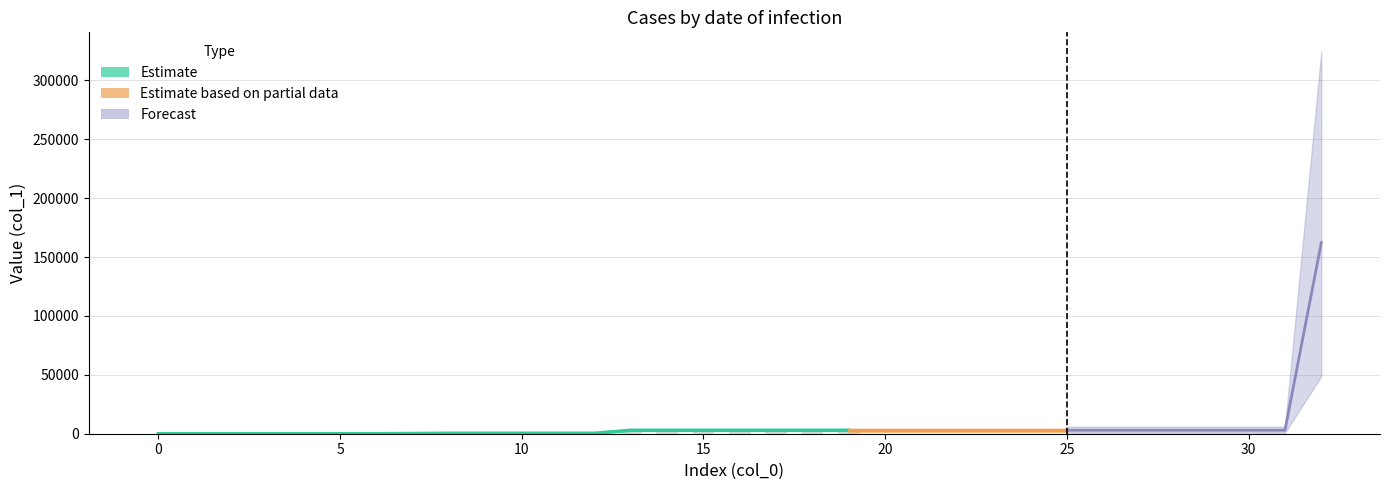

Where does the data first go above 2942?

13